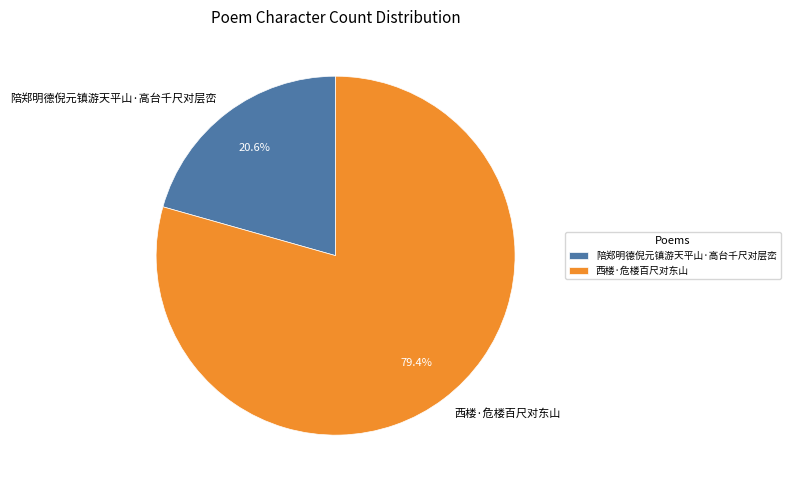

To the nearest percent, what is the combined percentage of 陪郑明德倪元镇游天平山·高台千尺对层峦 and 西楼·危楼百尺对东山?

100%